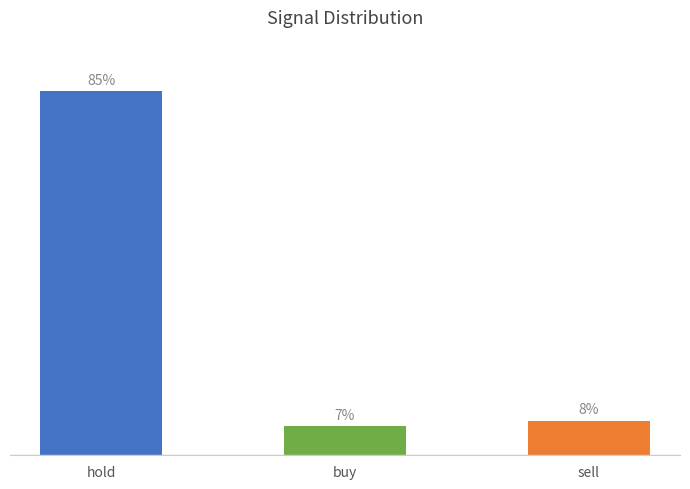

What is the label of the 2nd bar from the left?

buy